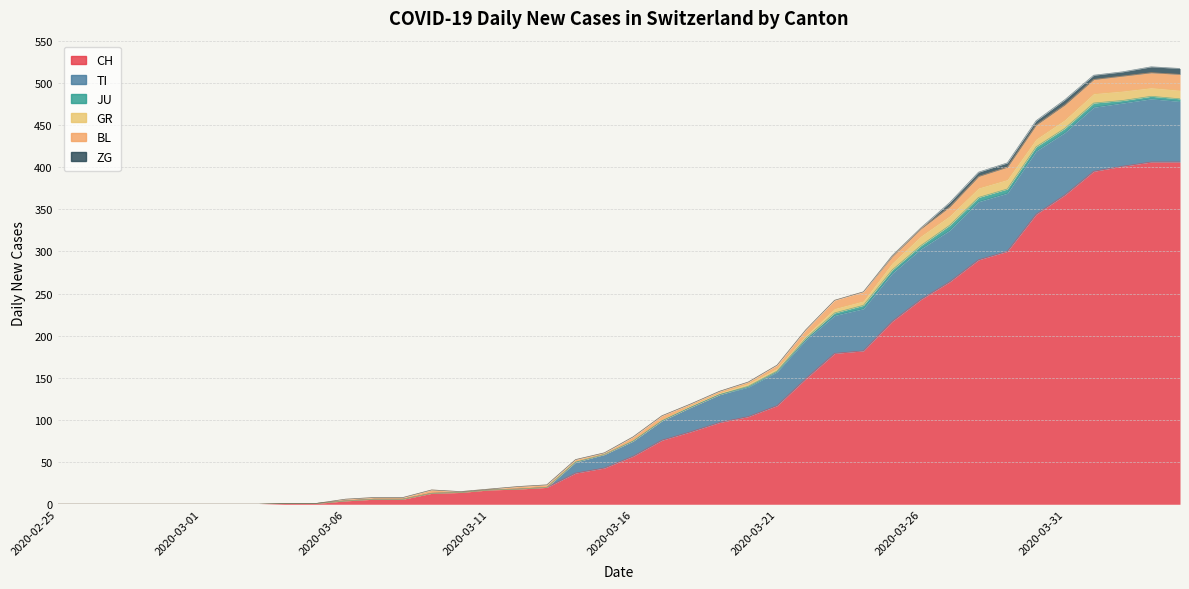

How many lines are shown in the chart?

6